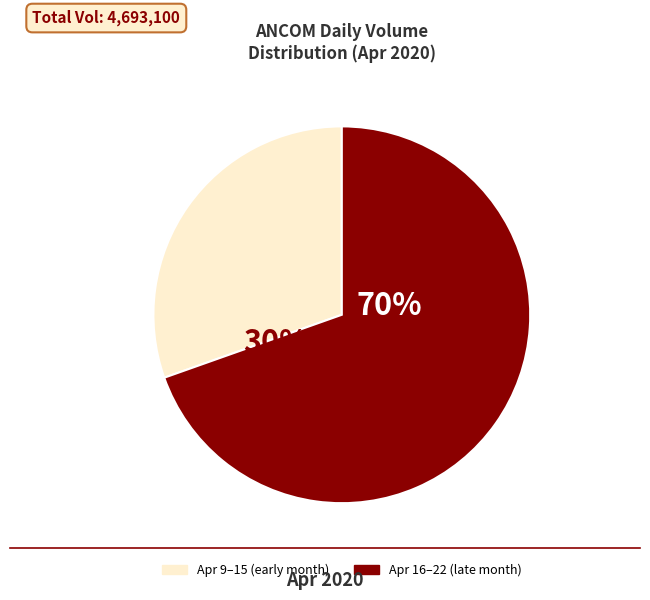

Combined, do 2020-04-17 and 2020-04-16 account for over 50%?

No